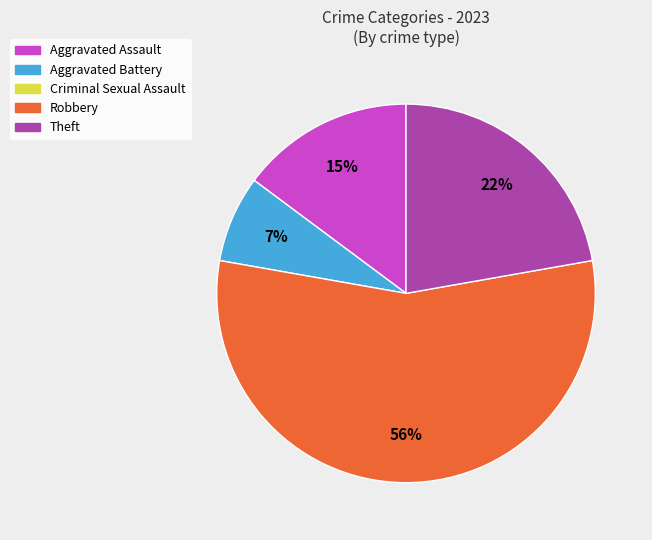

To the nearest percent, what is the average slice percentage?

25%